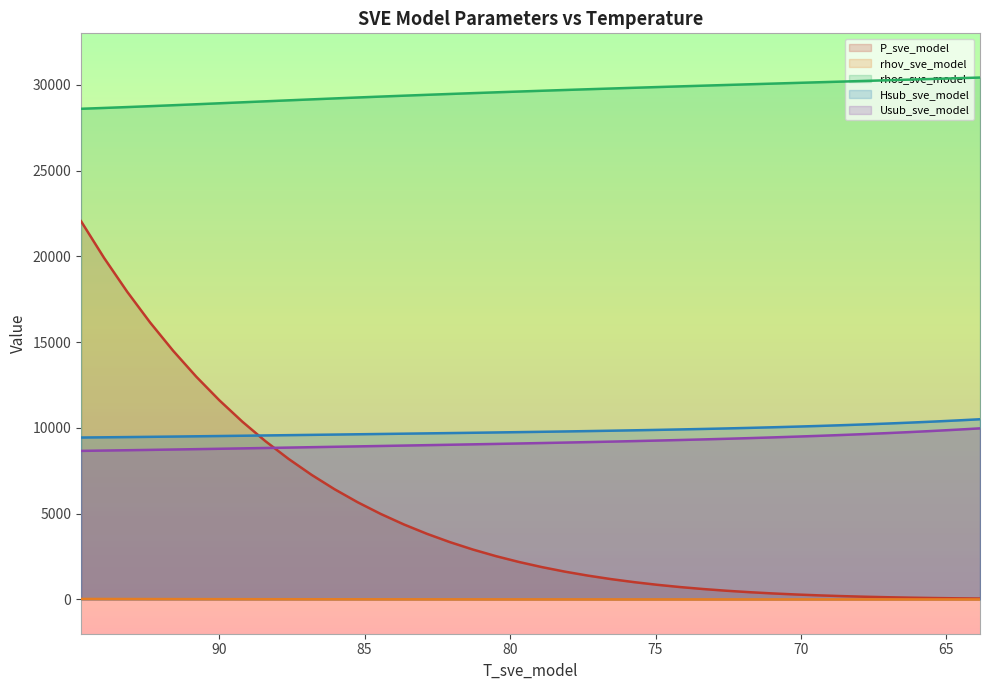

How many data points in P_sve_model are above 2182?

20